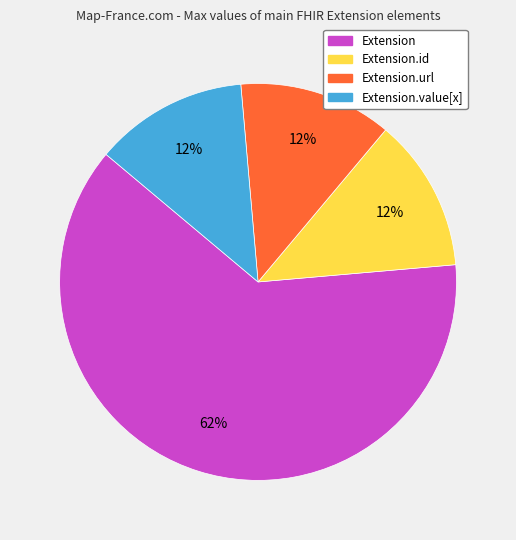

Is Extension.value[x] the majority of the pie?

No